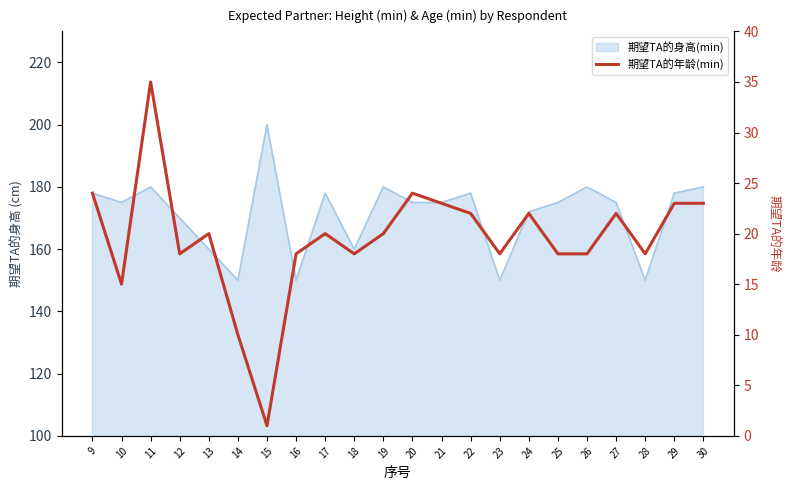

Is it true that the value at 18 is 18?

True